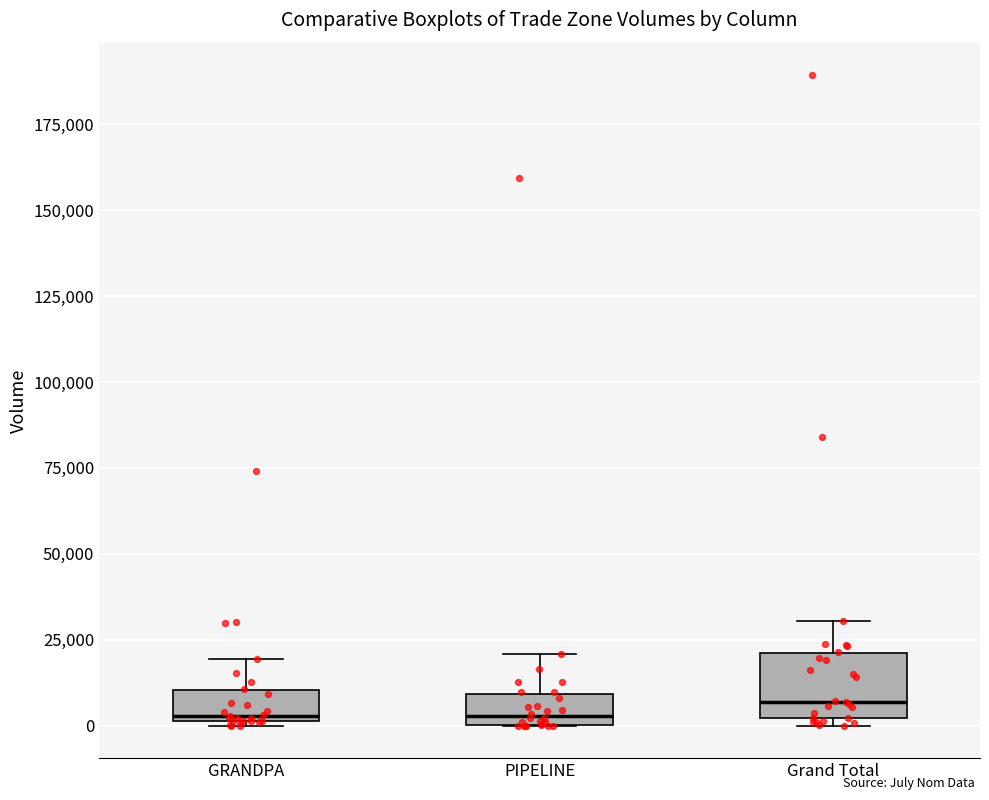

Reading left to right, transcribe this box plot: for each box, give where its median line is, the range the box spans, and where its two whiskers end, as read against the y-axis. The values are not printed on the chart, so give them approximately, as read against the axis.

GRANDPA: median 5000, box 0 to 10000, whiskers 0 to 20000
PIPELINE: median 5000, box 0 to 10000, whiskers 0 to 20000
Grand Total: median 5000, box 0 to 20000, whiskers 0 (just below the box's lower edge) to 30000